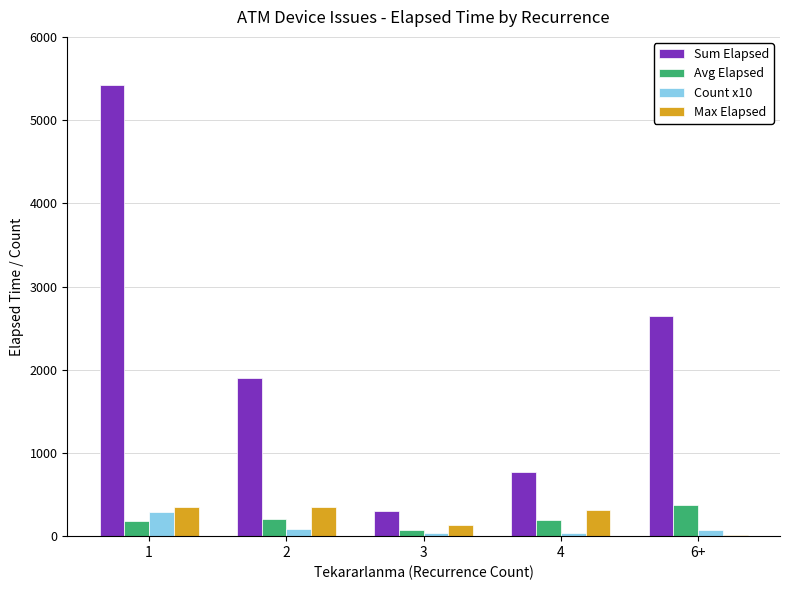

What is the sum of all Avg Elapsed values?

1046